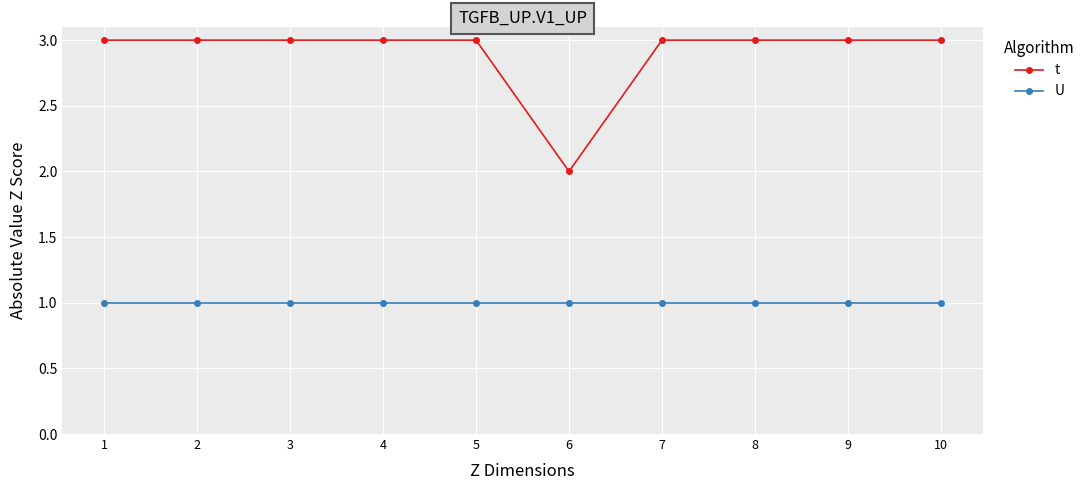

What is the minimum value shown in the chart?

1